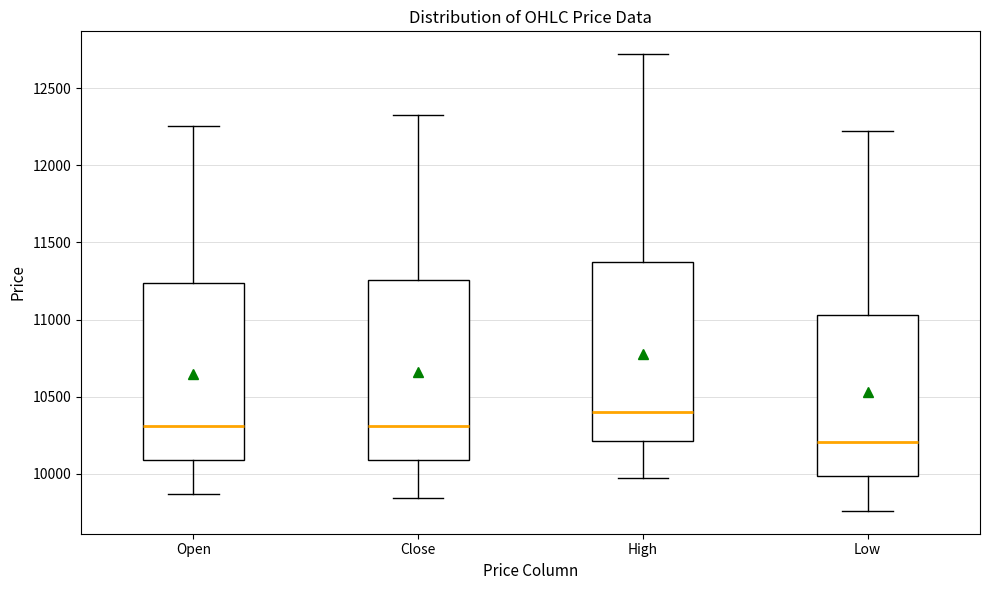

Where does the lower whisker of the box for Close end on the y-axis? The values are not printed on the chart, so give them approximately, as read against the axis.

9850